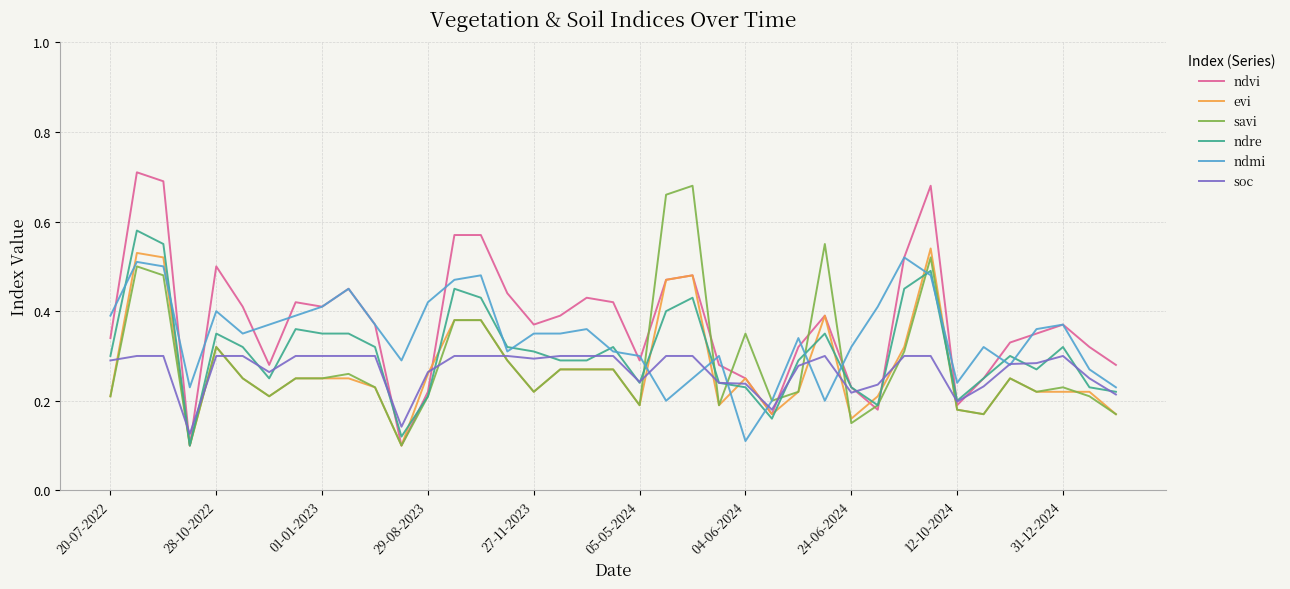

Which series has the widest spread of values?

ndvi